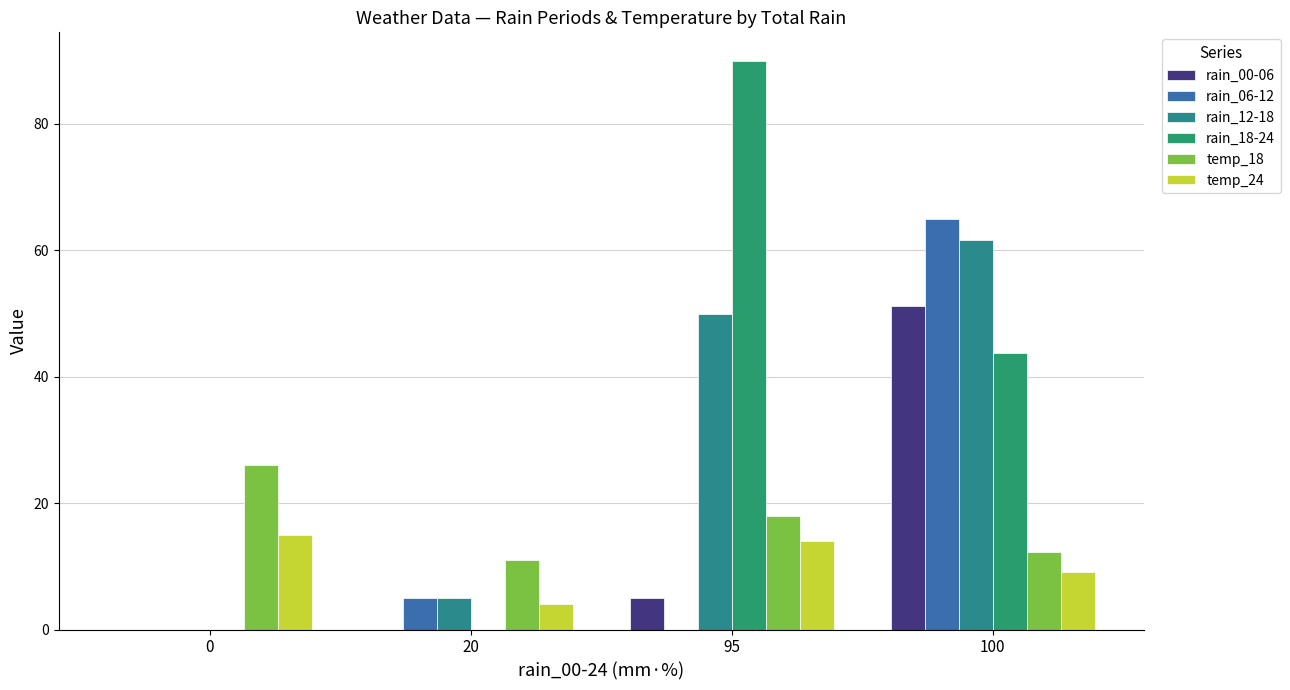

At which label does rain_06-12 first exceed 5?

100